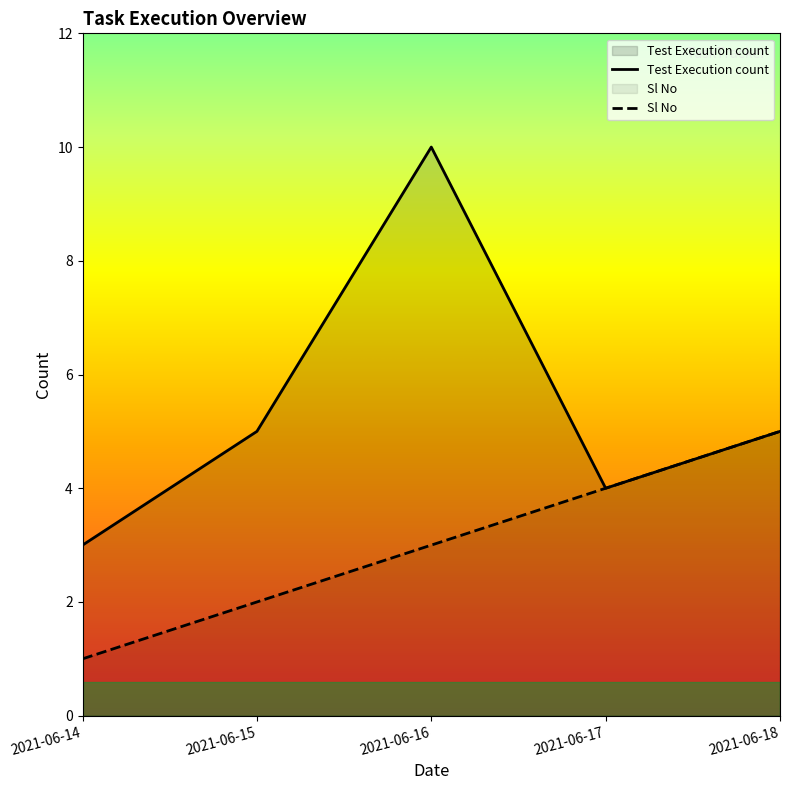

At which category does Test Execution count reach its first local valley?

2021-06-17